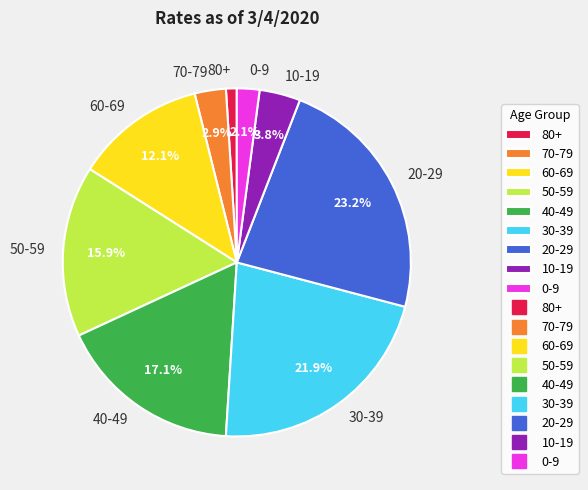

Is 40-49 the majority of the pie?

No